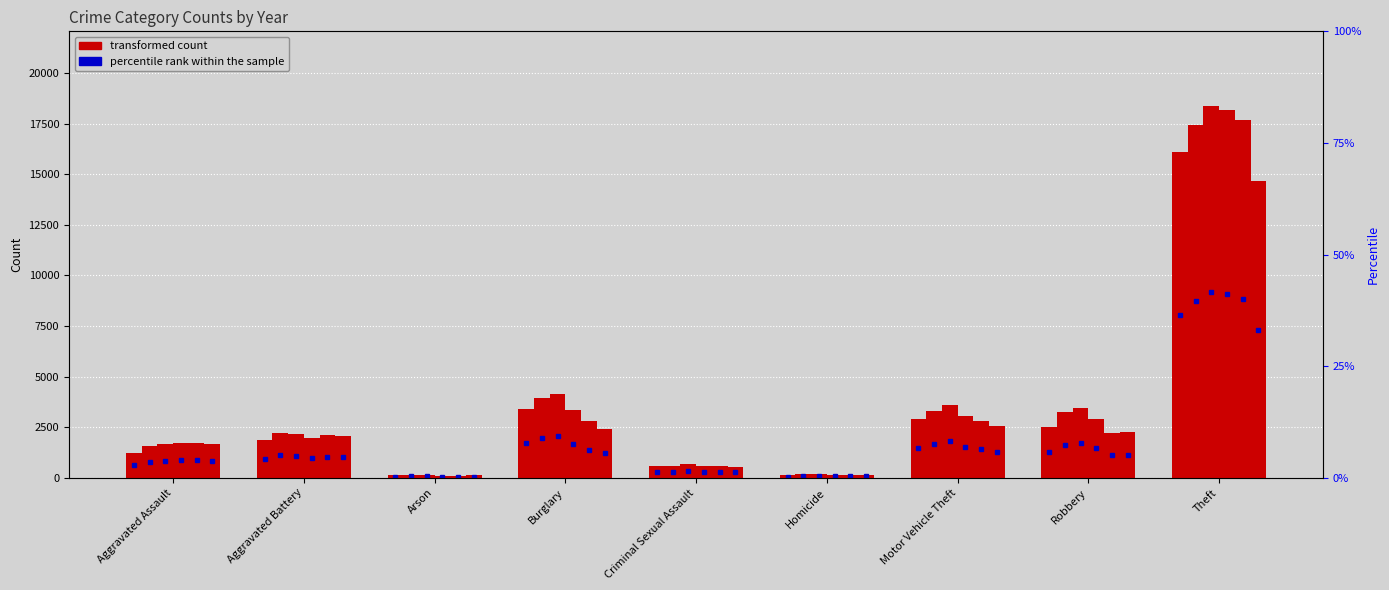

Which category has the highest value across all series?

Theft